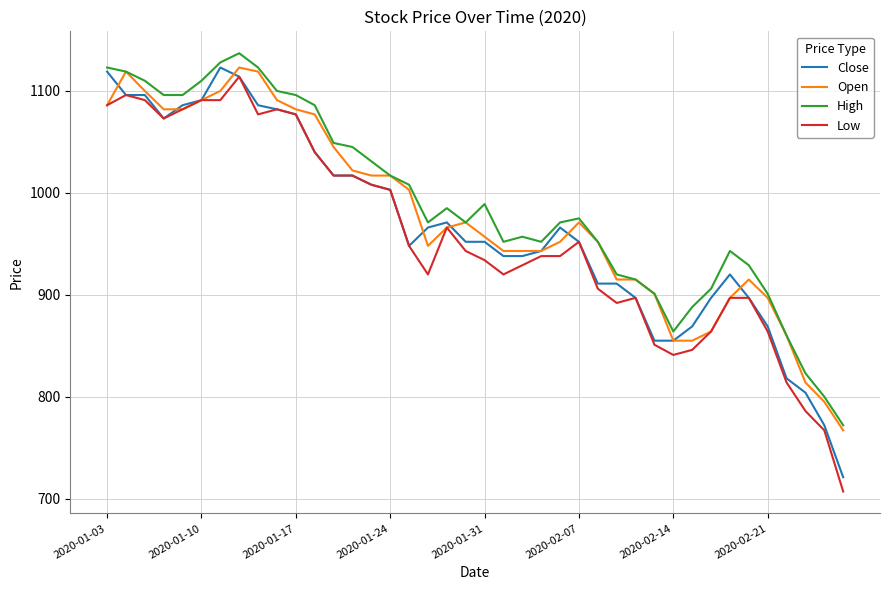

True or false: Low and High cross at least once.

False